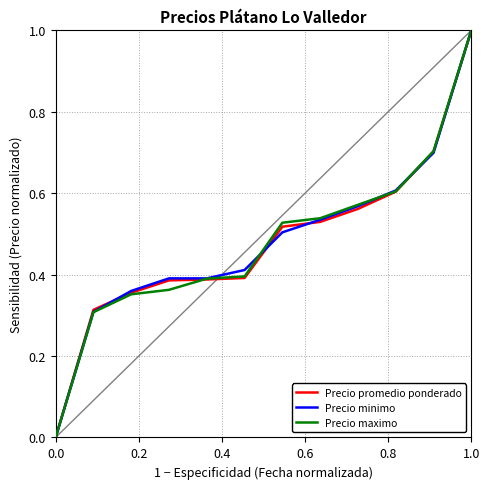

What is the maximum value shown in the chart?

1.0